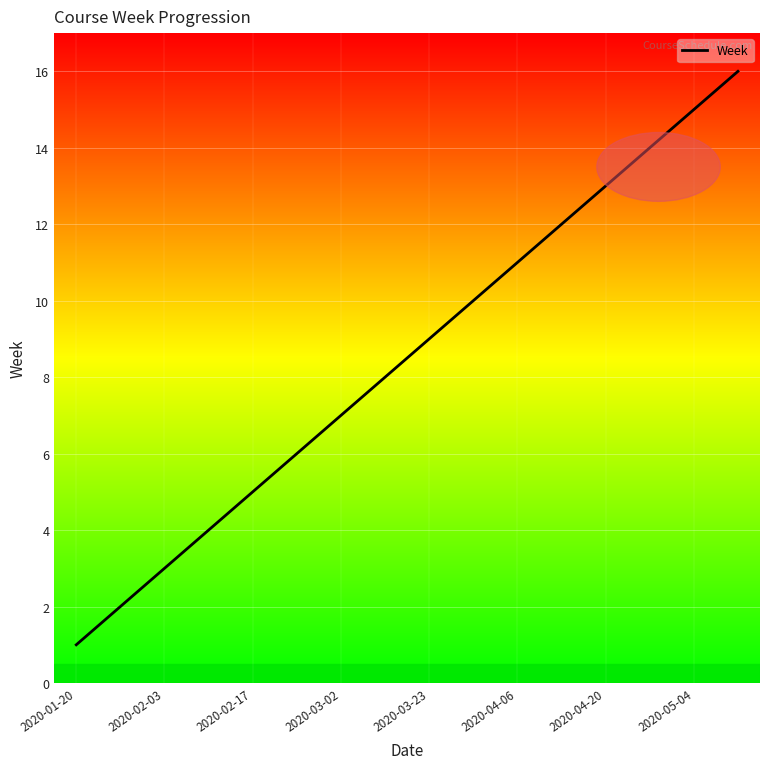

What is the maximum value shown in the chart?

16